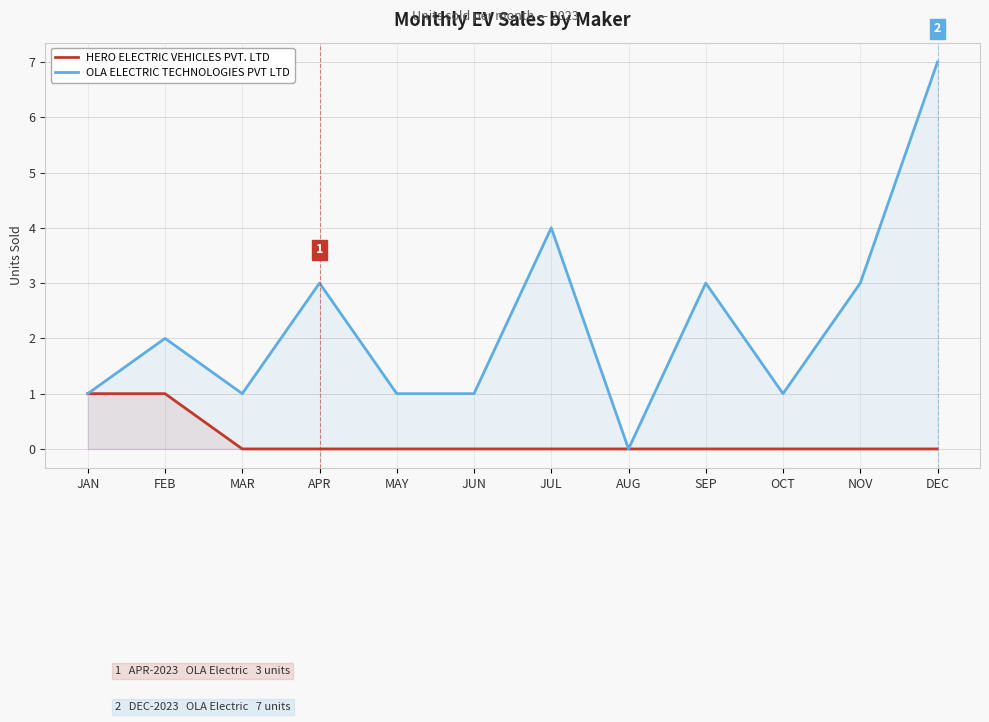

Where is OLA ELECTRIC TECHNOLOGIES PVT LTD nearest to the value 3?

APR